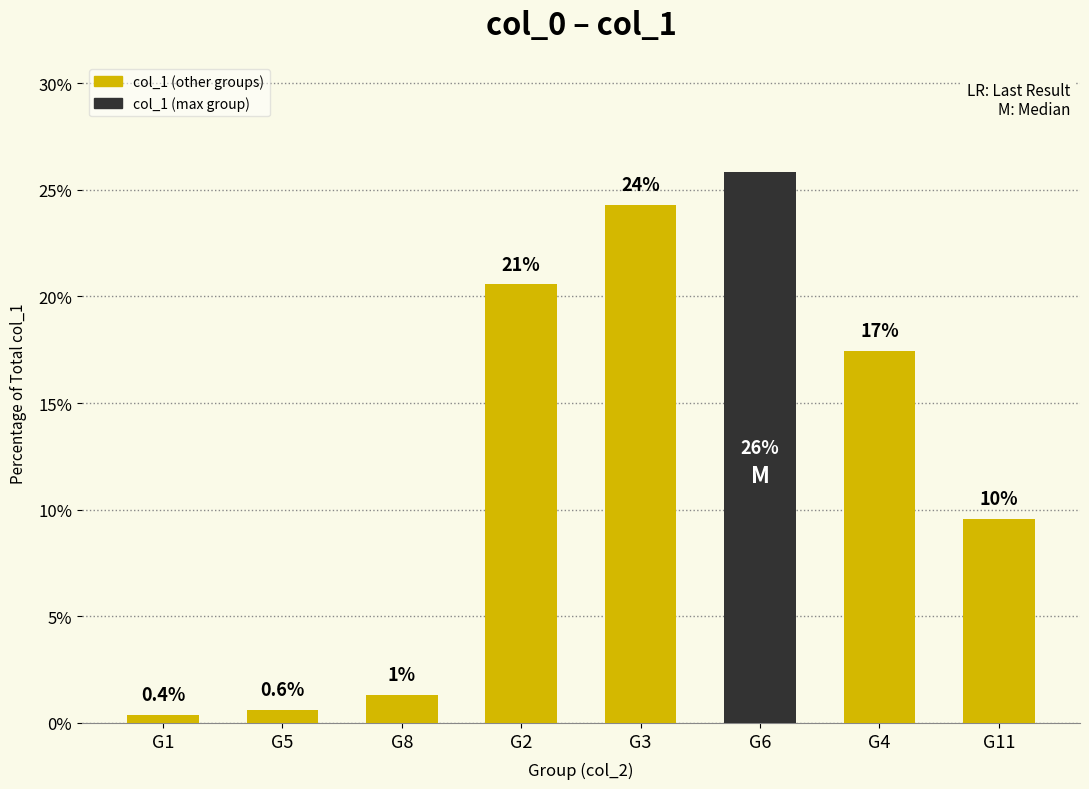

What is the ratio of the value at G3 to the value at G6?

0.9